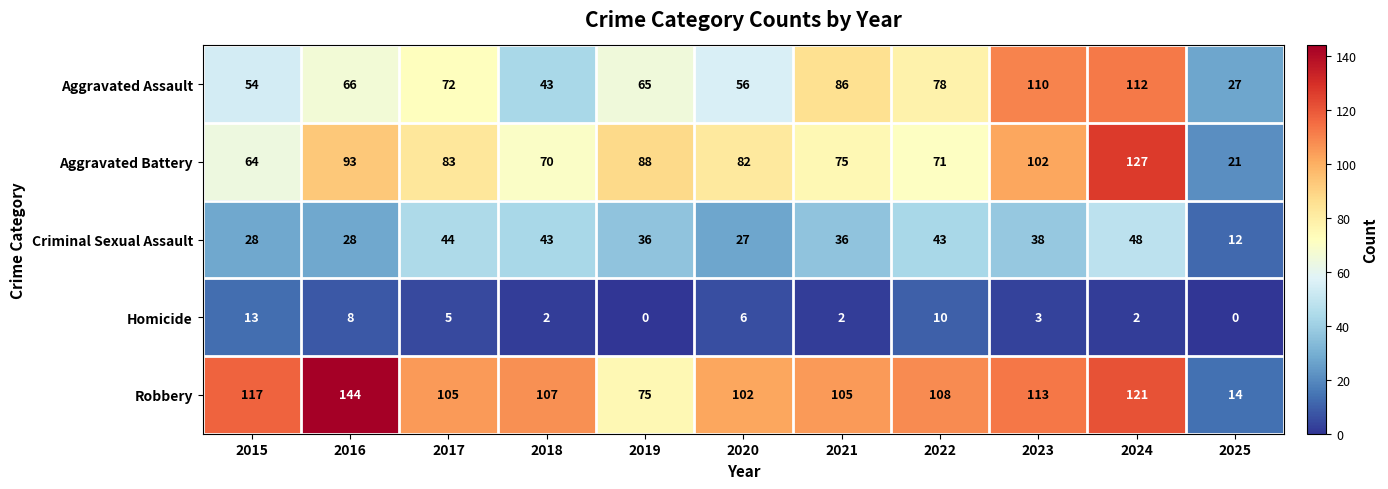

Rank the series by their maximum value, from highest to lowest.

Robbery, Aggravated Battery, Aggravated Assault, Criminal Sexual Assault, Homicide